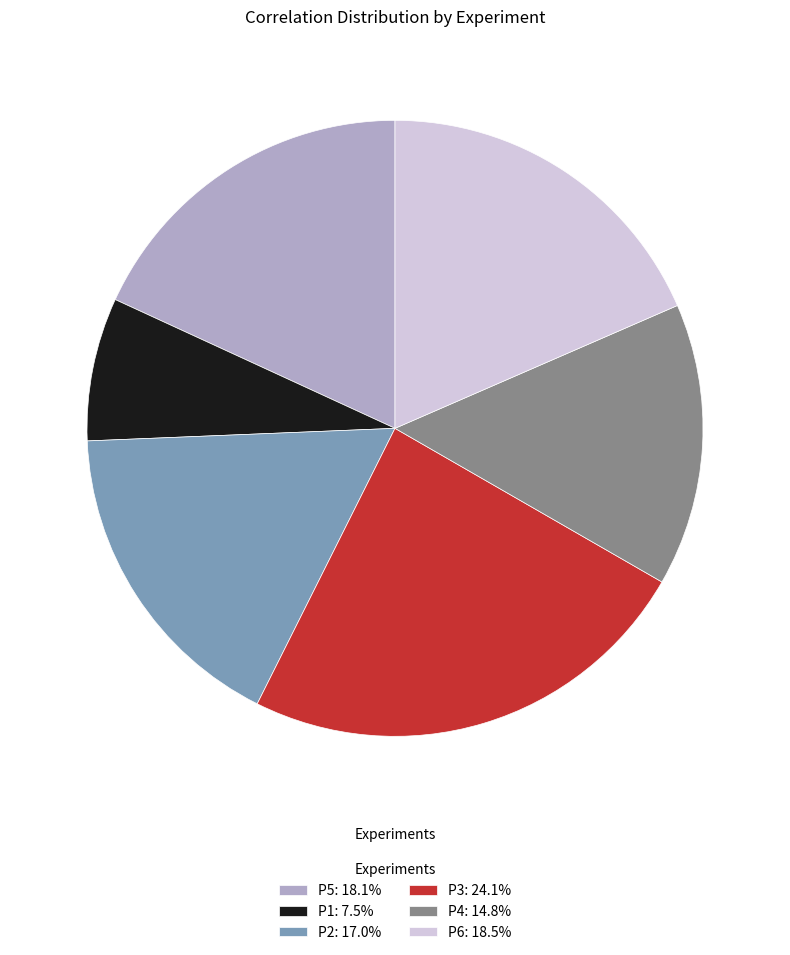

Combined, do P4: 14.8% and P1: 7.5% account for over 50%?

No